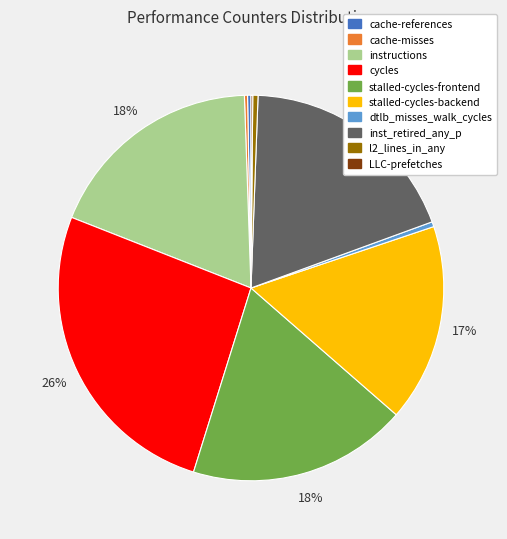

True or false: stalled-cycles-frontend accounts for 25% of the total.

False